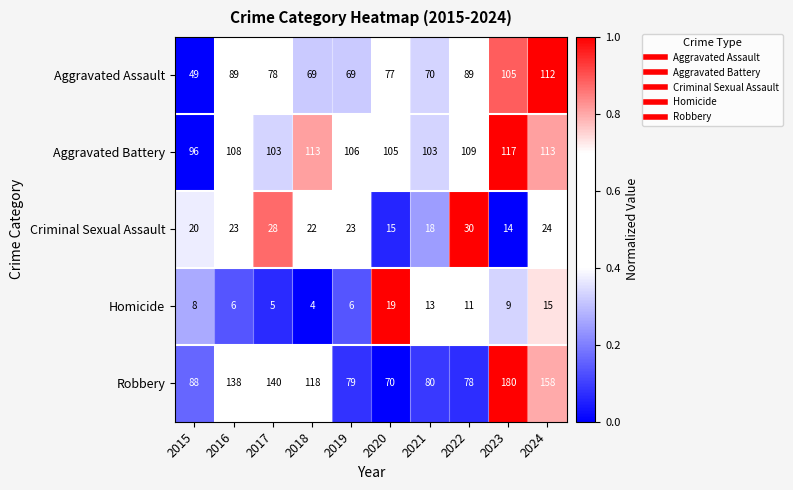

What is the sum of the Aggravated Battery values at 2016 and 2020?

213